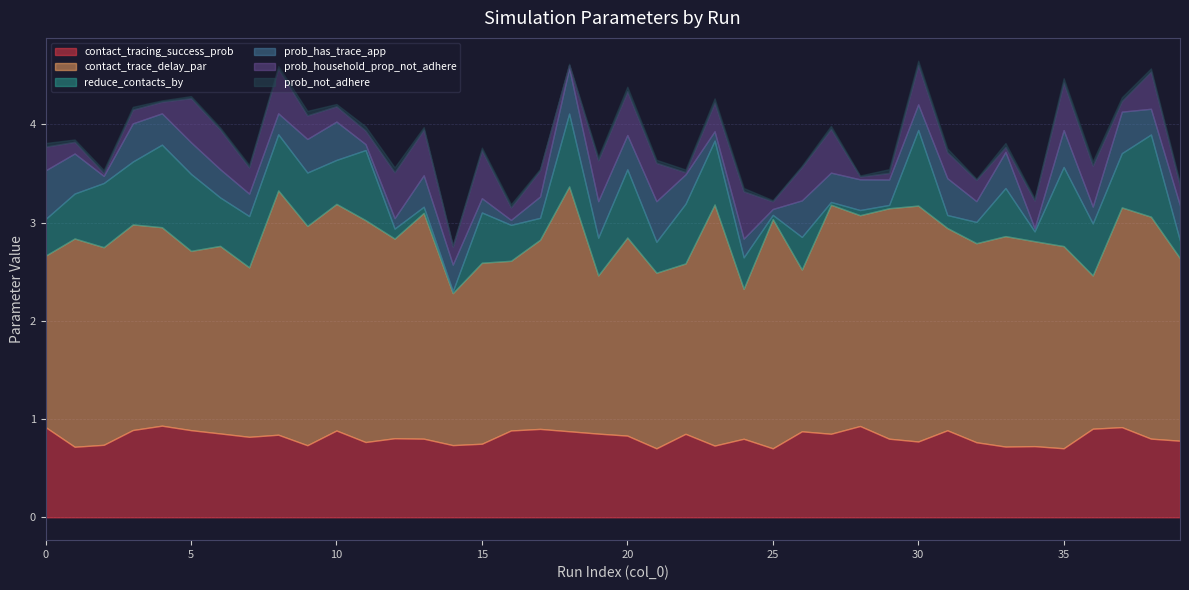

At which category does contact_tracing_success_prob reach its first local valley?

1